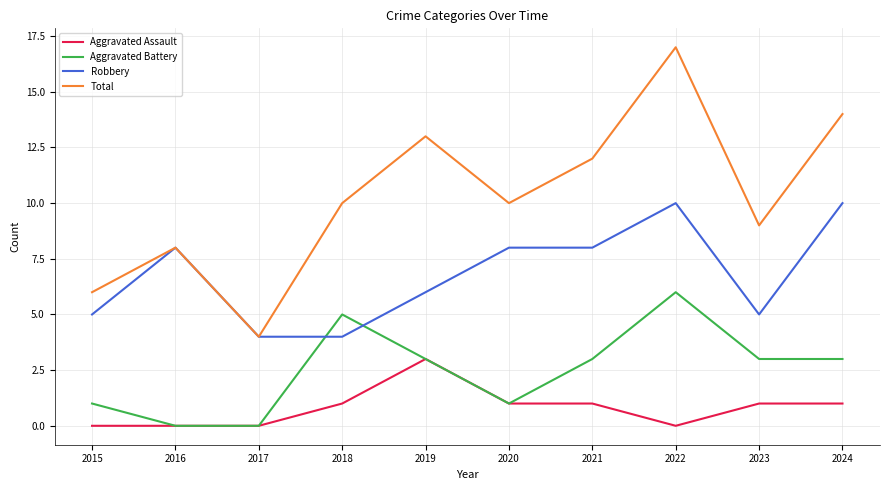

True or false: Total has a value of 14 at 2024.

True